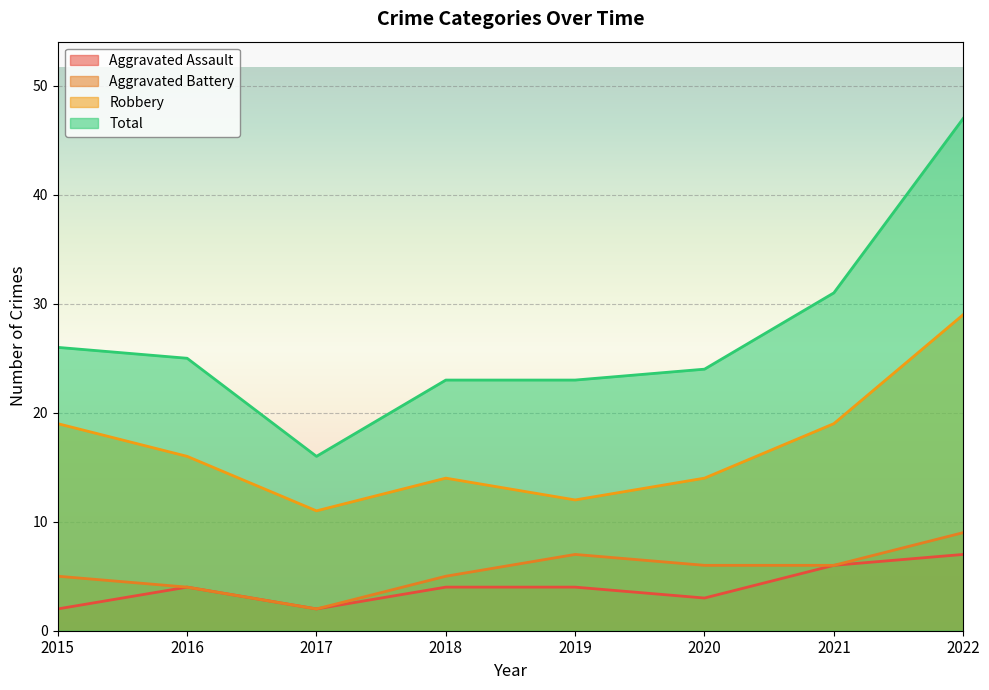

Where is the first local minimum for Total?

2017